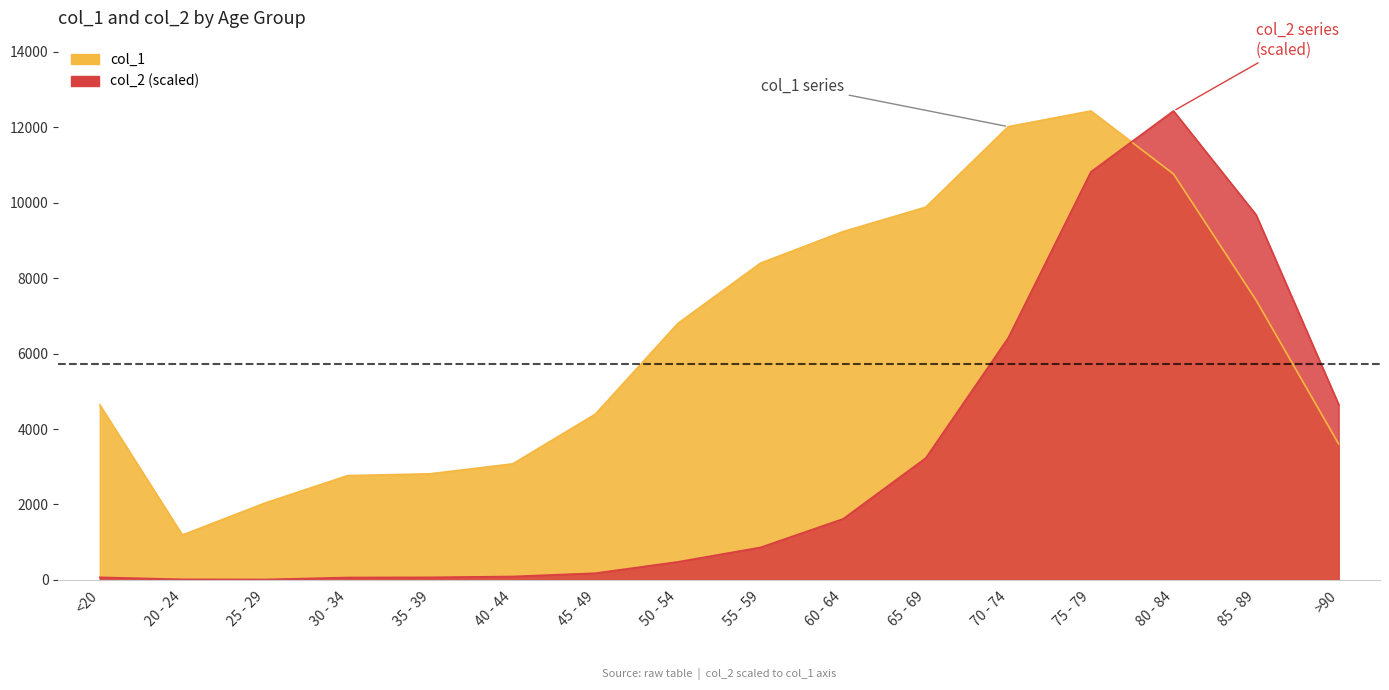

The col_2 series shows 6642.0 at 75 - 79. True or false?

False